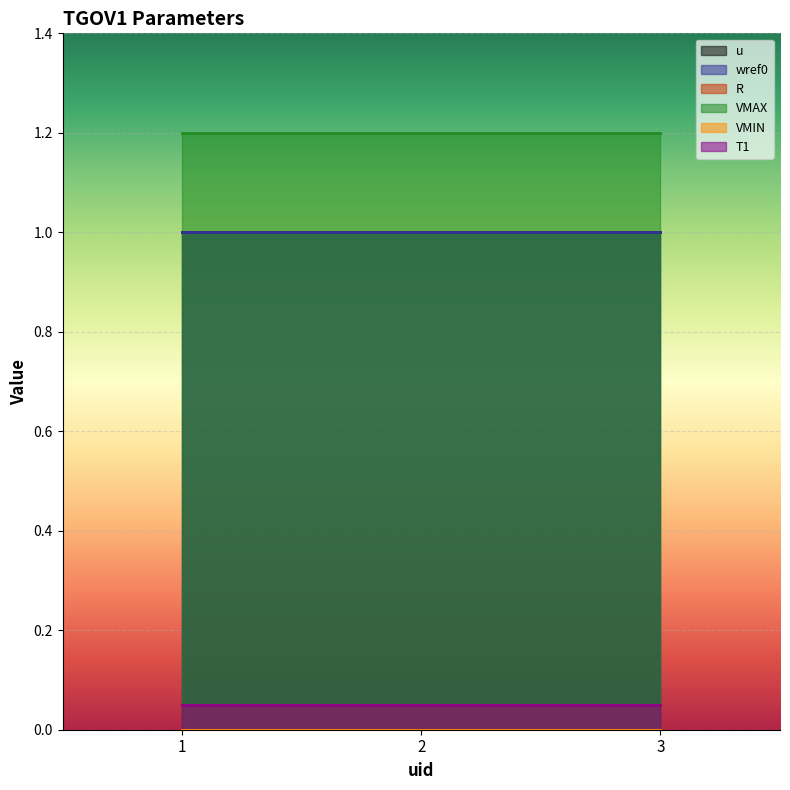

What is the approximate value of u at 1?

1.0